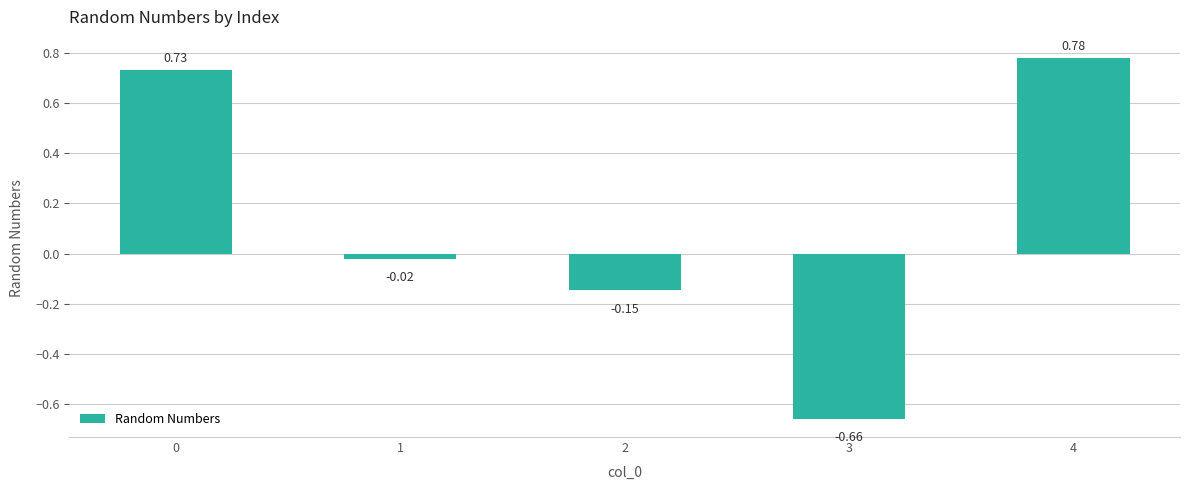

What is the difference between the maximum and minimum values?

1.4